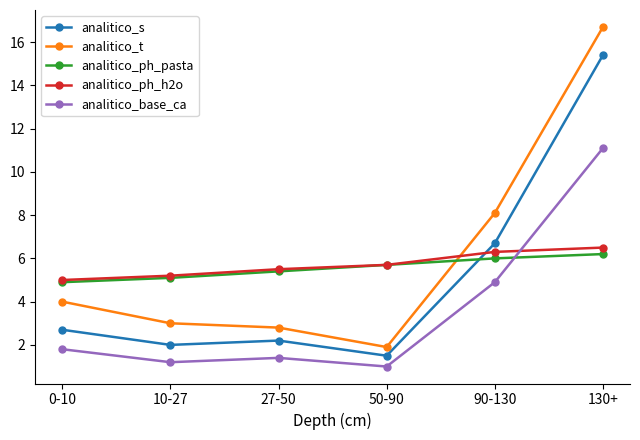

What is the spread (max minus min) of values at 90-130?

3.2